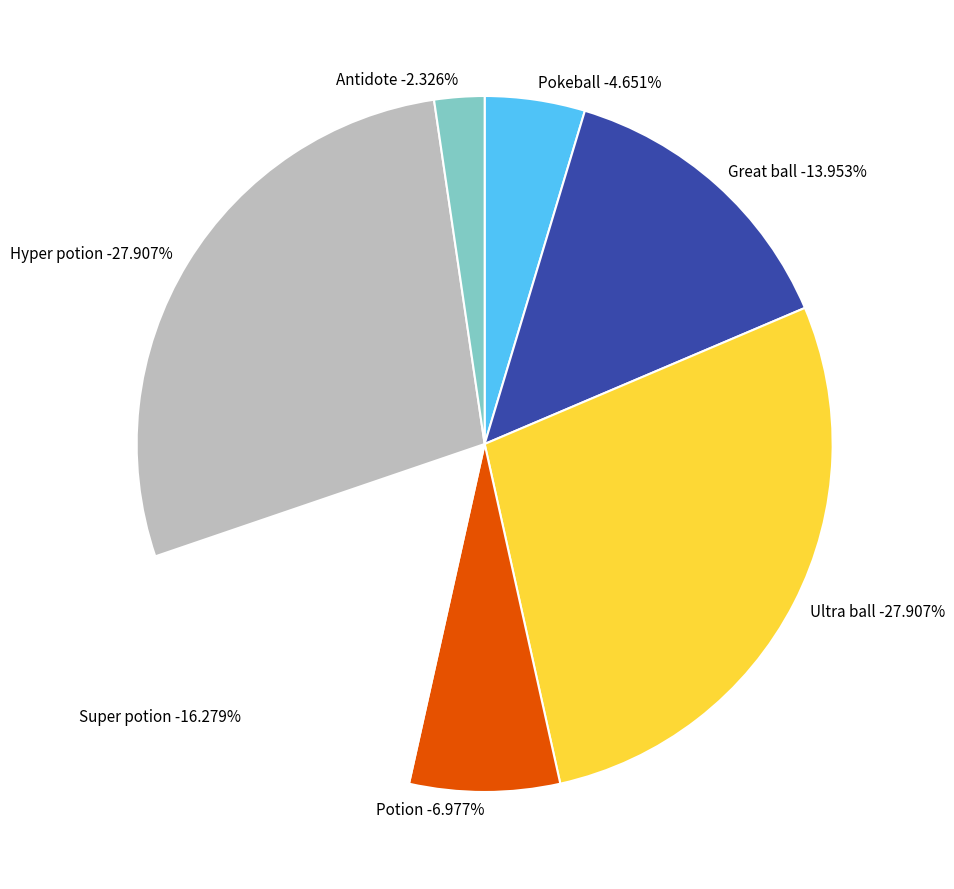

Does Hyper potion represent more than half of the total?

No